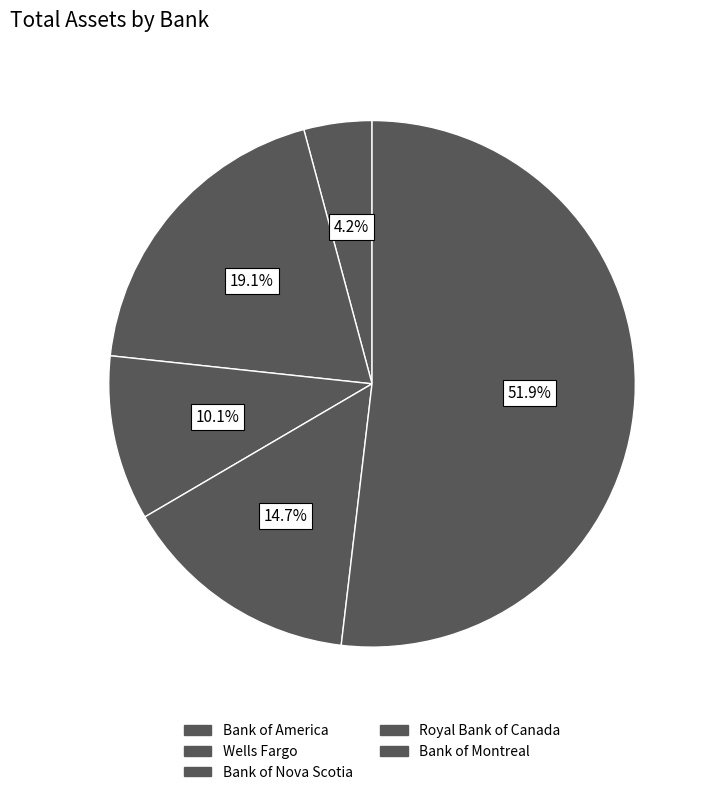

Rank the categories by value from highest to lowest.

Bank of Montreal, Wells Fargo, Royal Bank of Canada, Bank of Nova Scotia, Bank of America